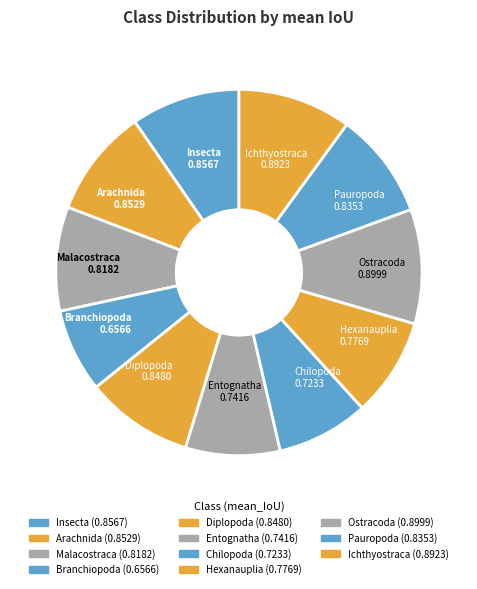

Is it true that Ostracoda is 10% of the pie?

True